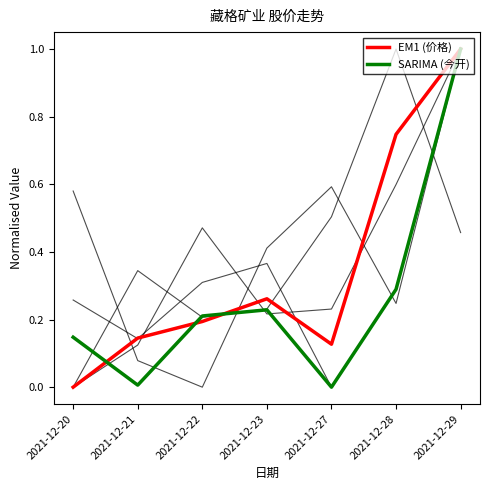

Does the chart display data point markers on the line(s)?

No